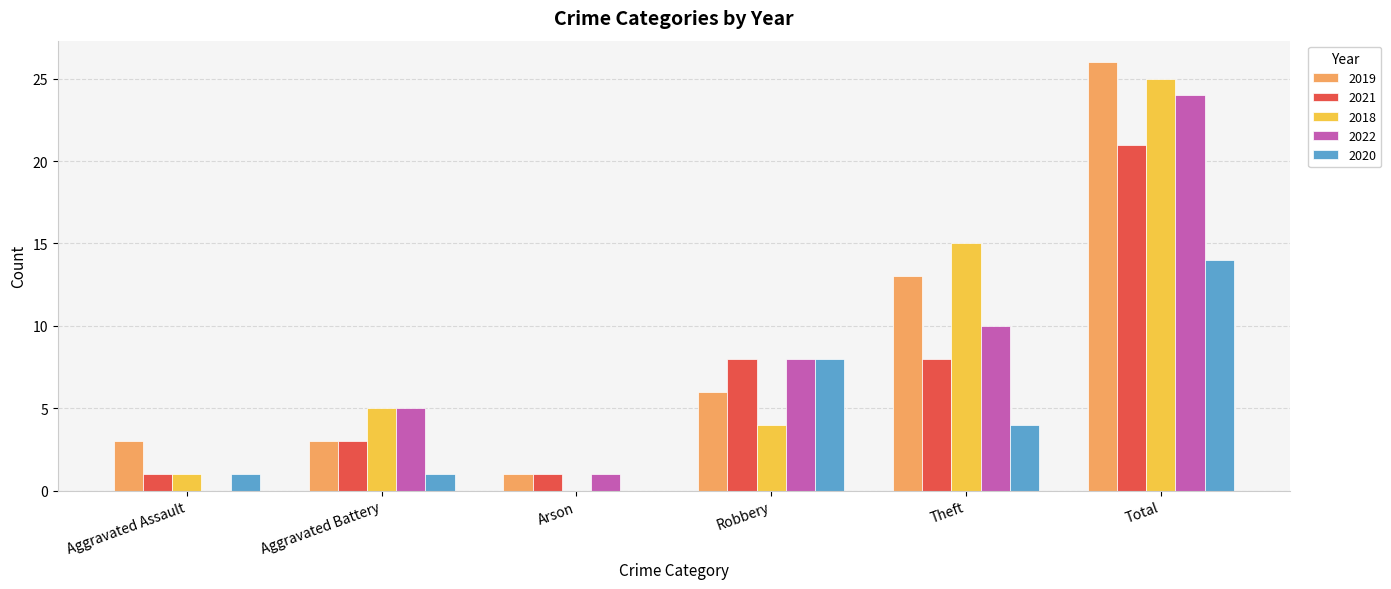

Which series has the largest total across all categories?

2019